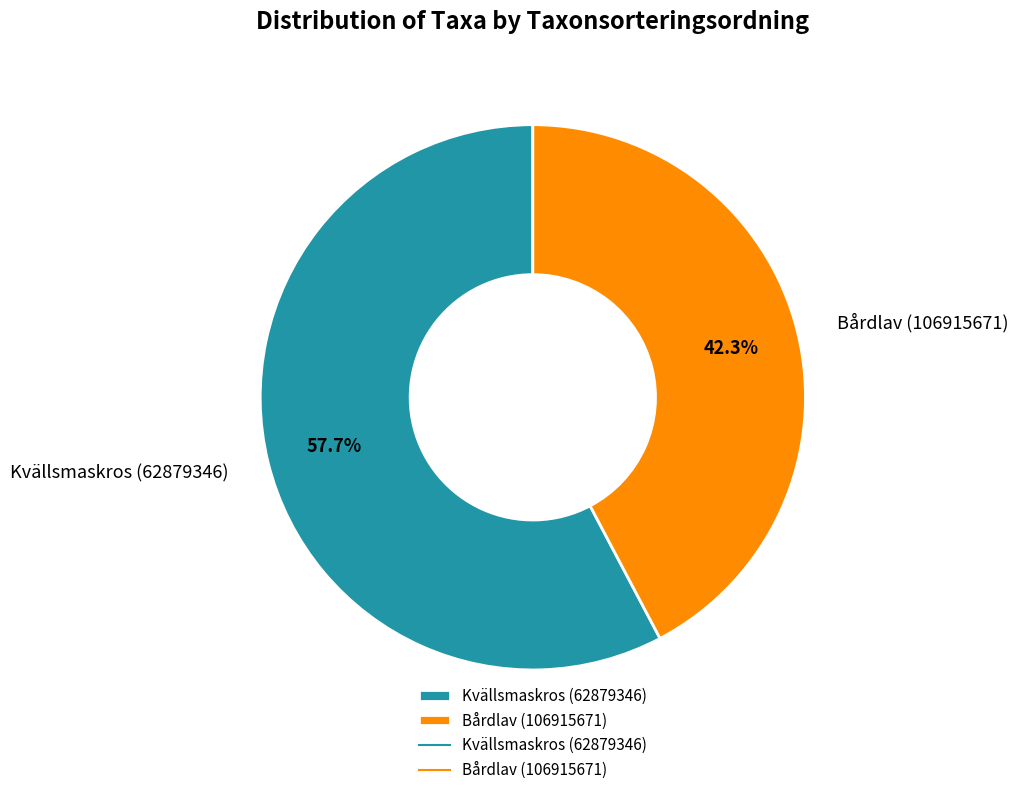

To the nearest percent, what portion does Kvällsmaskros (62879346) represent?

58%